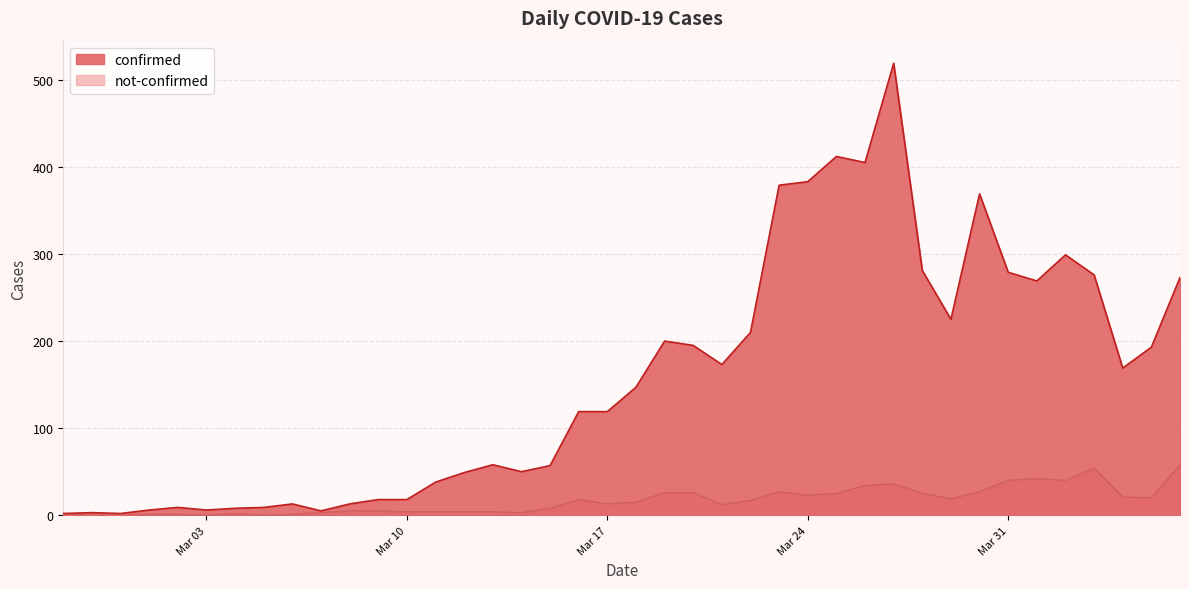

Rank the series by their average value, from lowest to highest.

not-confirmed, confirmed